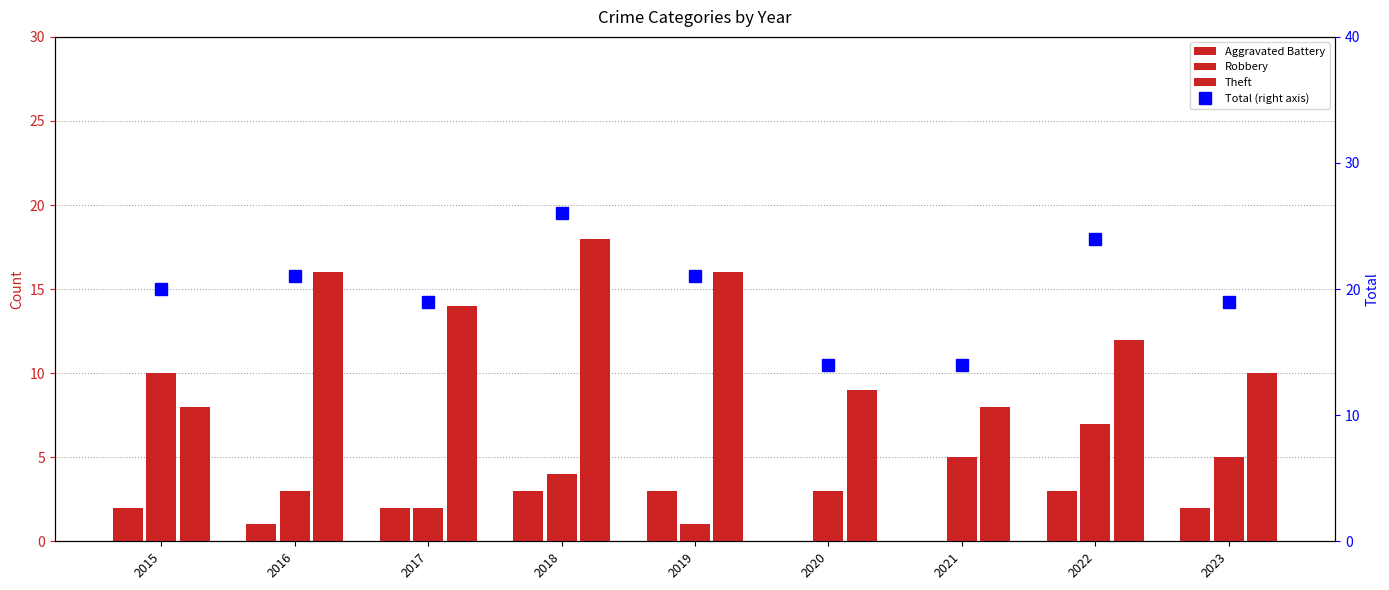

Which label corresponds to the smallest value in the chart?

2020